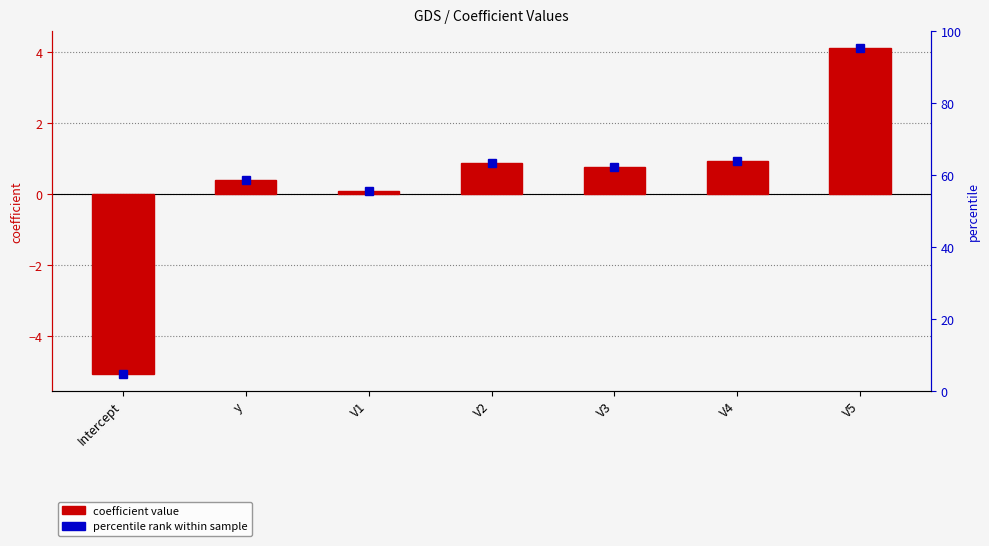

What is the difference between the maximum and minimum values?

9.2